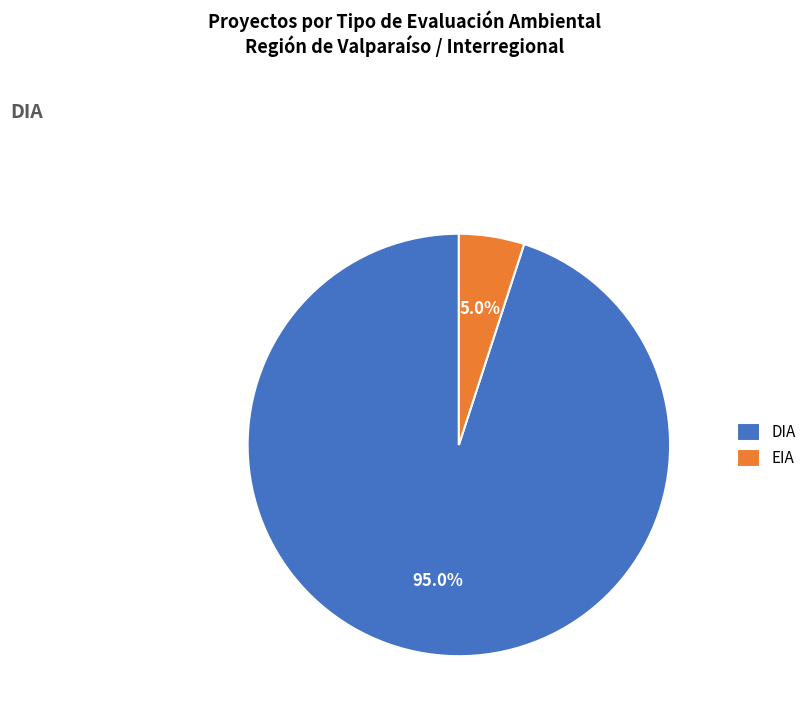

Count the number of slices in the pie.

2